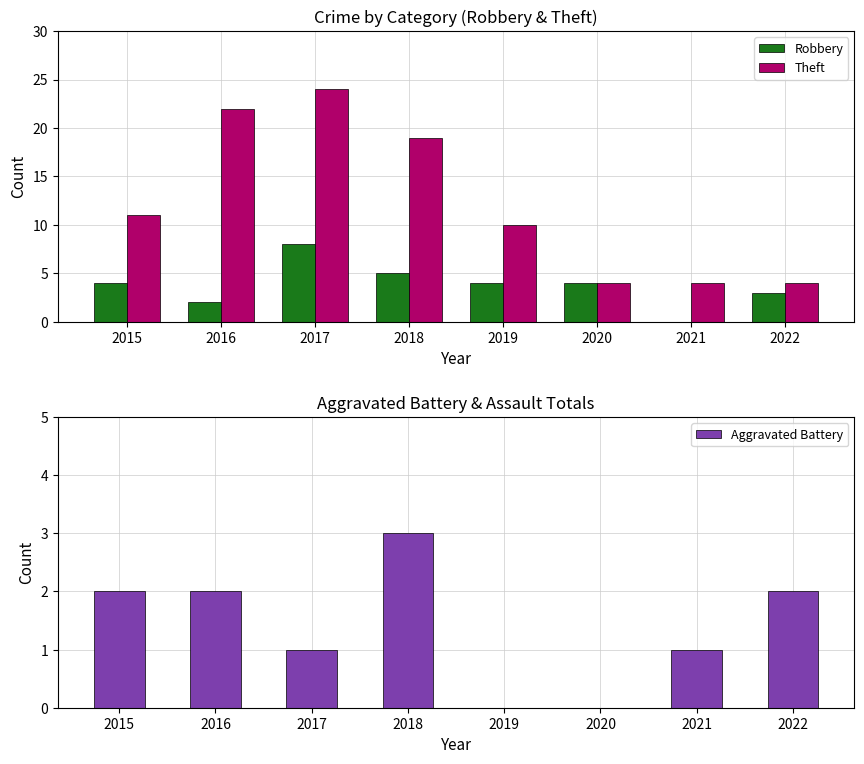

How many values in the Aggravated Battery series exceed 2?

1